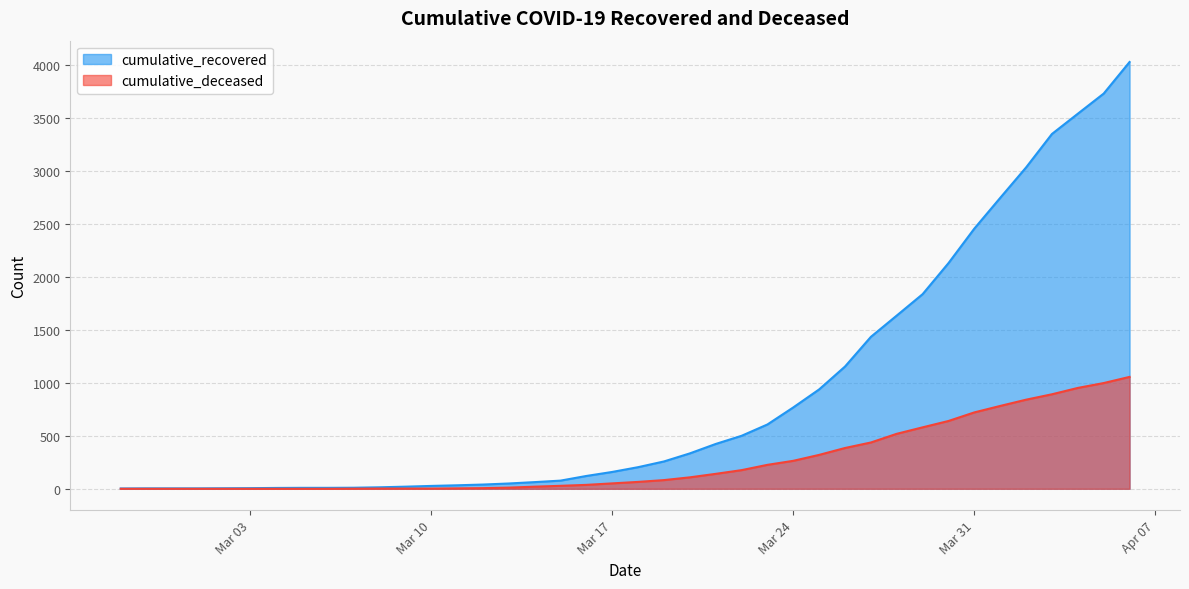

Reading left to right, what are all the values shown in this chart?

cumulative_recovered: 3	4	4	4	5	6	8	9	9	10	14	20	27	33	40	50	63	77	121	159	204	258	334	423	500	607	768	938	1154	1434	1635	1837	2130	2456	2746	3033	3349	3540	3730	4028
cumulative_deceased: 0	0	0	0	0	0	0	0	0	1	2	2	2	4	6	11	20	28	37	51	65	82	108	141	176	226	264	320	385	437	519	580	640	721	782	841	892	952	998	1056